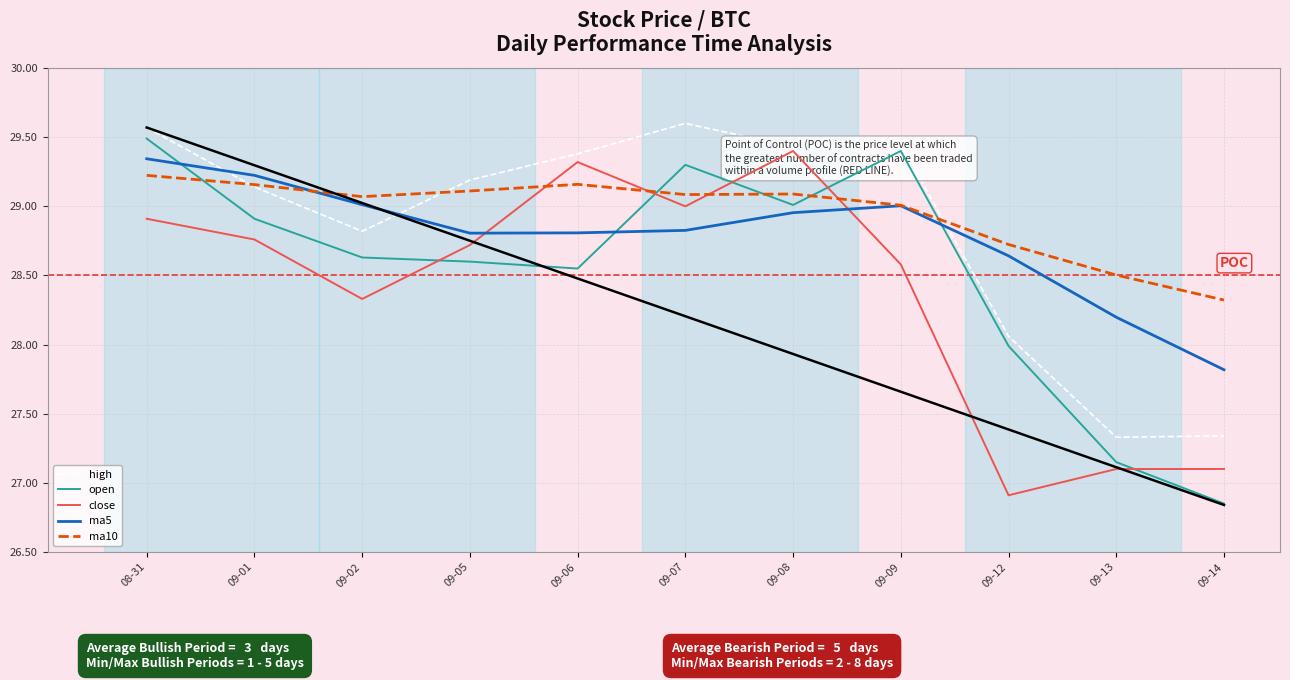

Which category has the lowest value in the ma5 series?

09-14